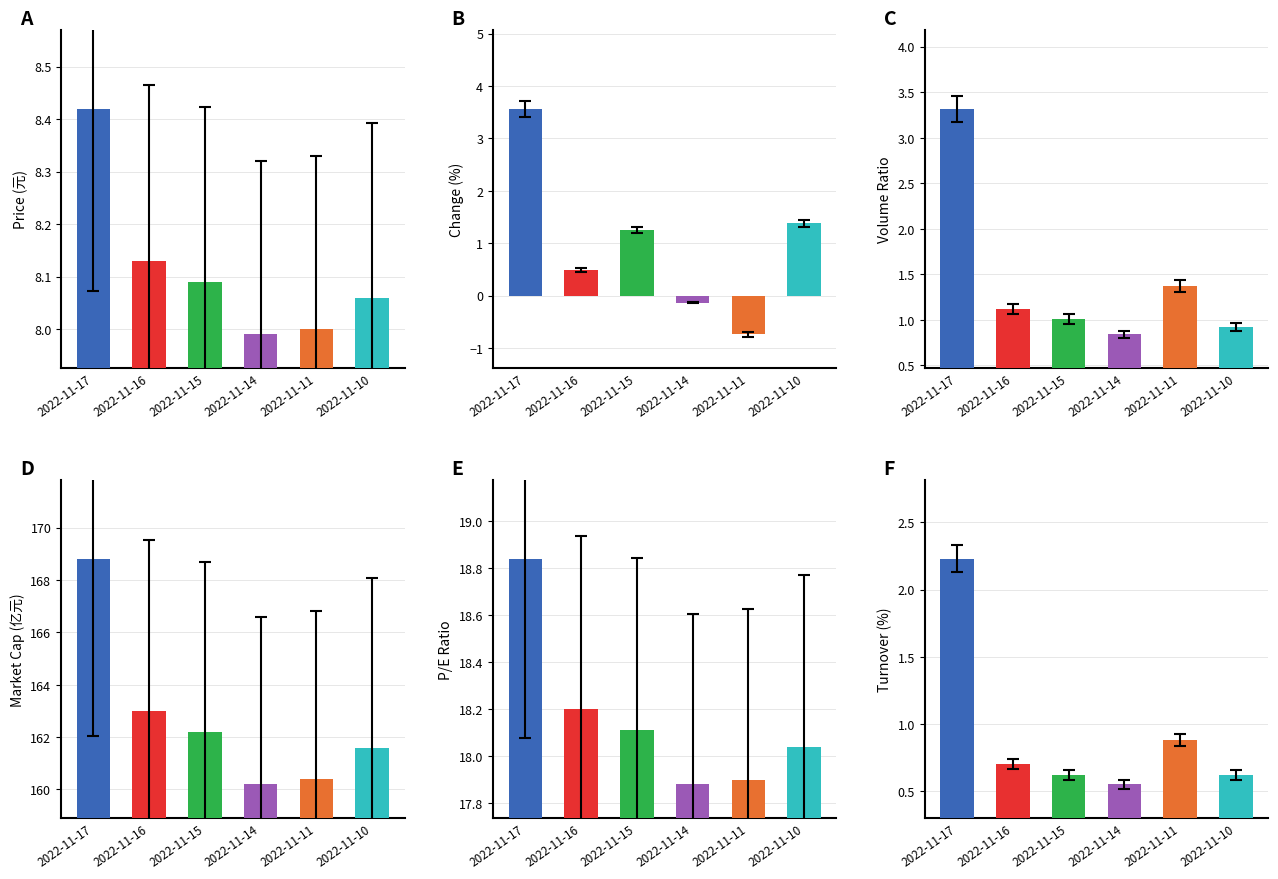

Reading left to right, transcribe all the data shown in this chart.

价格: 8.4	8.1	8.1	8.0	8.0	8.1
涨跌幅%: 3.6	0.5	1.2	-0.1	-0.7	1.4
量比: 3.3	1.1	1.0	0.8	1.4	0.9
总市值(亿元): 168.8	163.0	162.2	160.2	160.4	161.6
市盈率: 18.8	18.2	18.1	17.9	17.9	18.0
换手率: 2.2	0.7	0.6	0.6	0.9	0.6